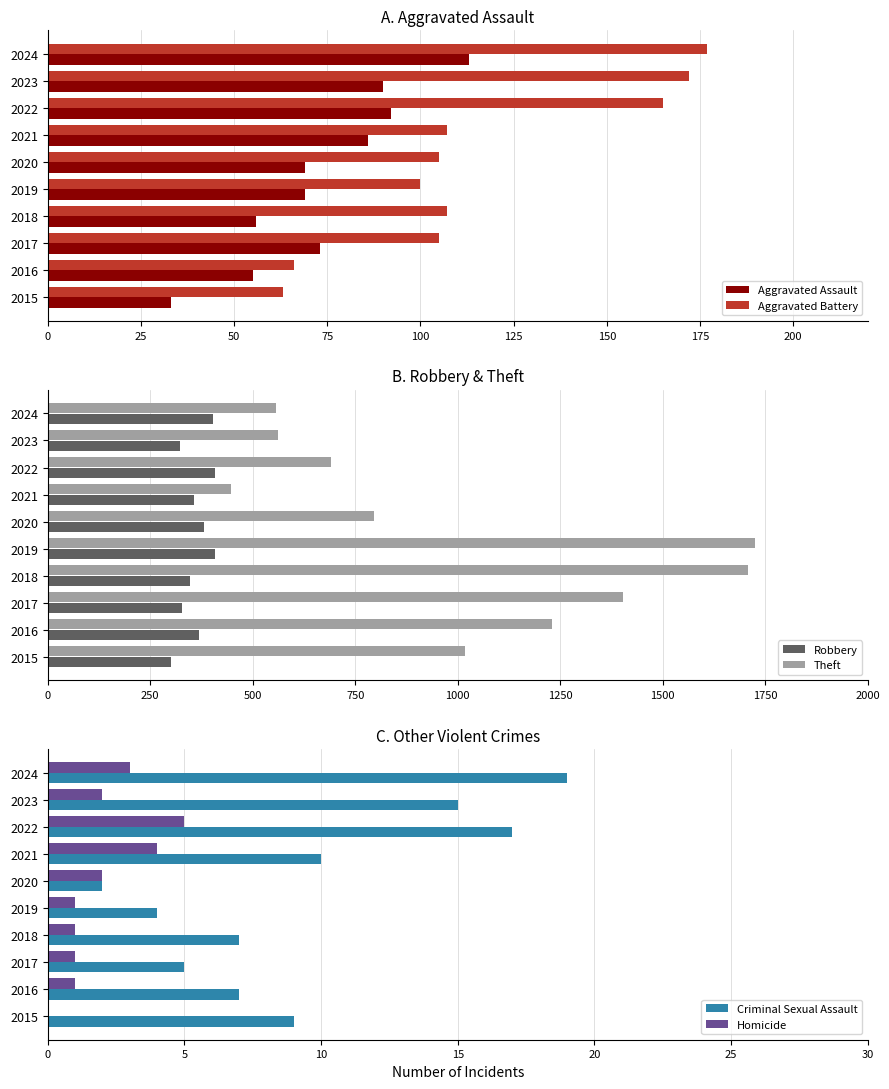

What value does the Aggravated Assault series have at 2015?

33